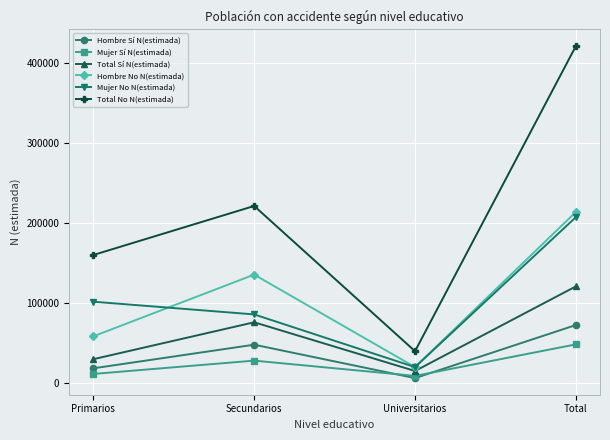

True or false: Total No N(estimada) has a value of 221102 at Secundarios.

True